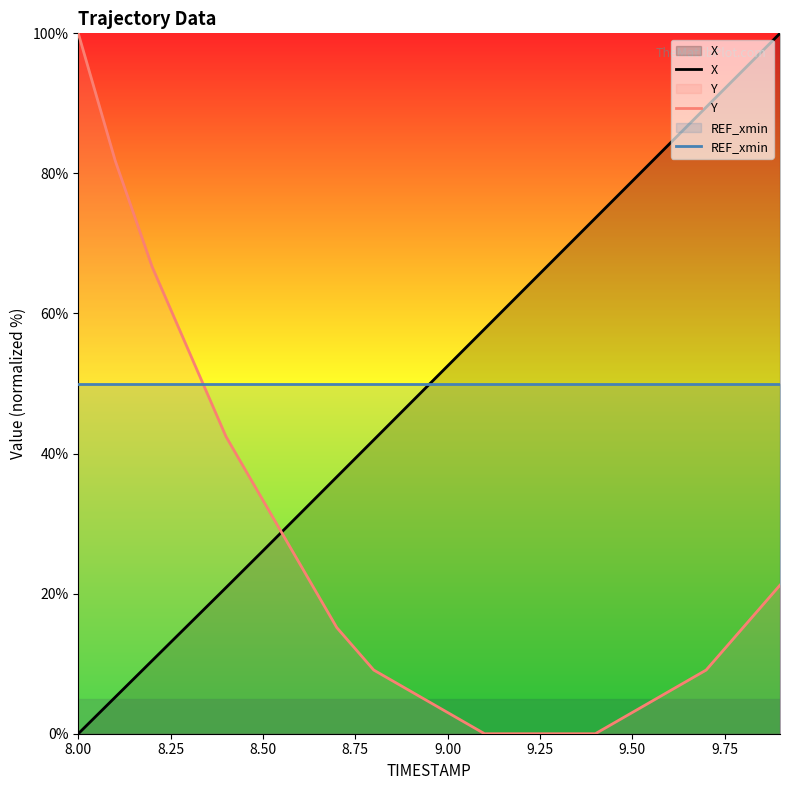

What is the difference between the second highest and second lowest values in the Y series?

81.8